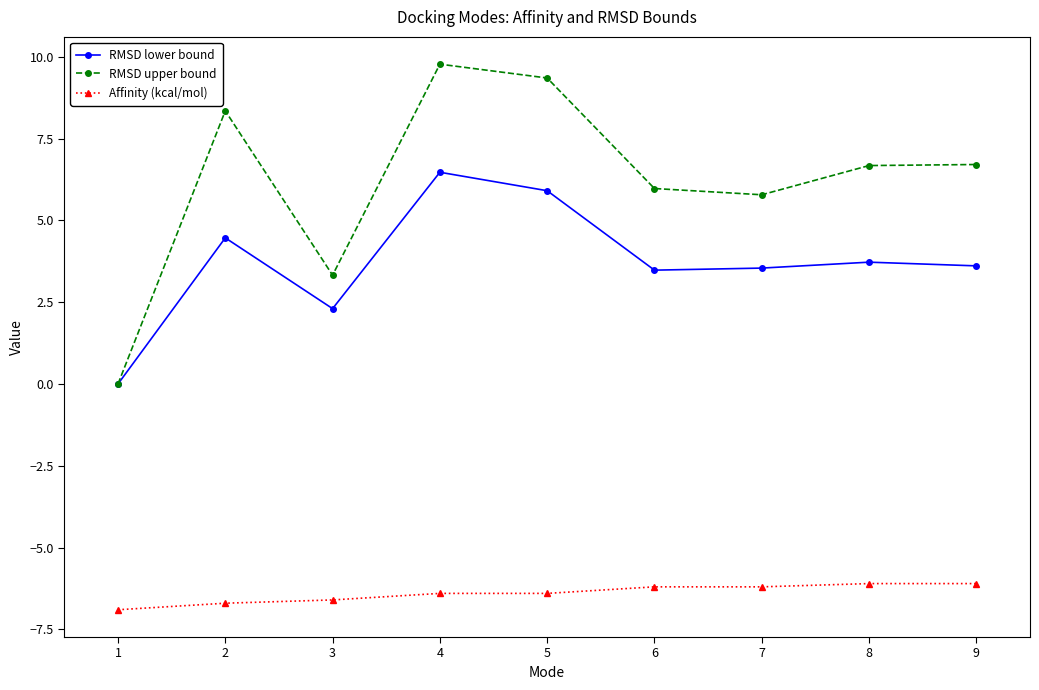

What is the total value across all series at 8?

4.3